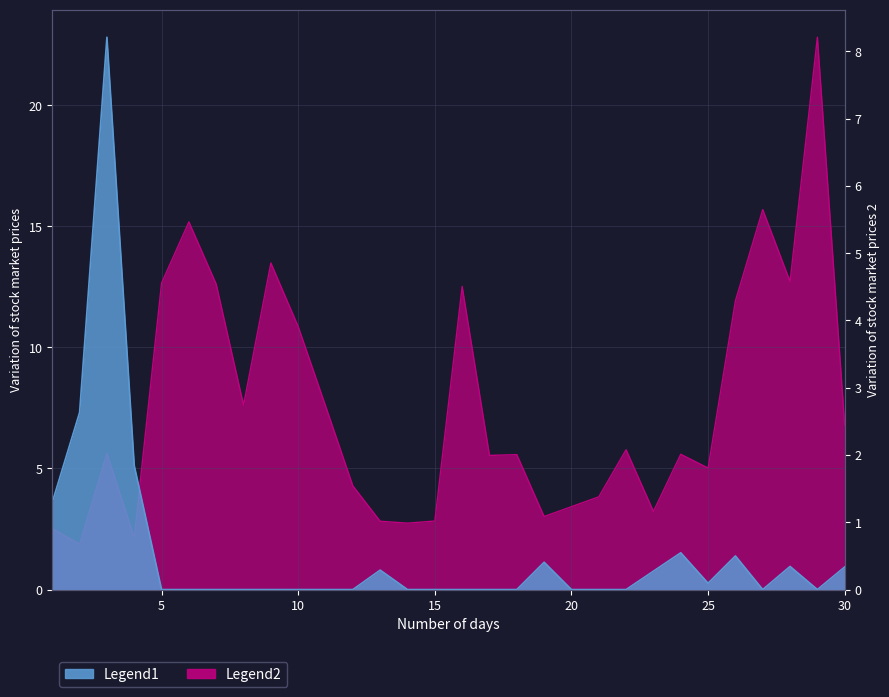

Approximately how many times larger is the value at 29 compared to 19?

7.6